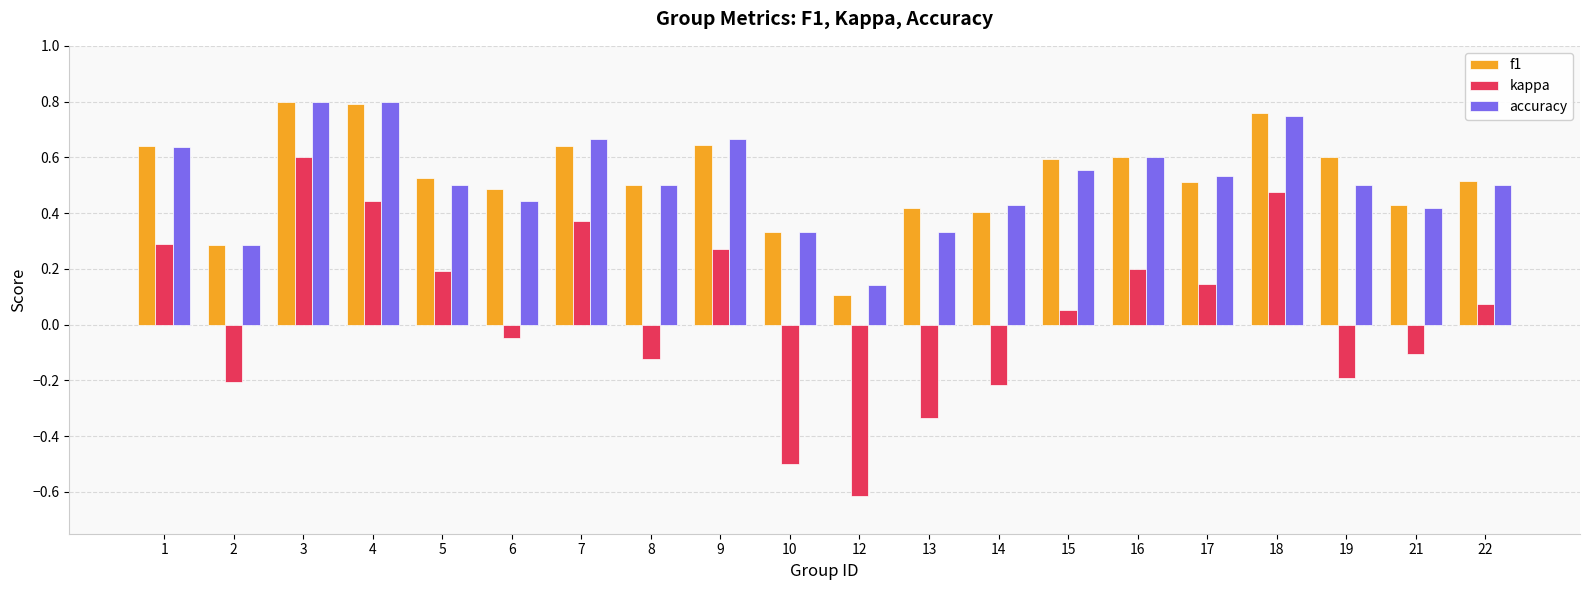

Between 14 and 22, which series saw the biggest shift?

kappa